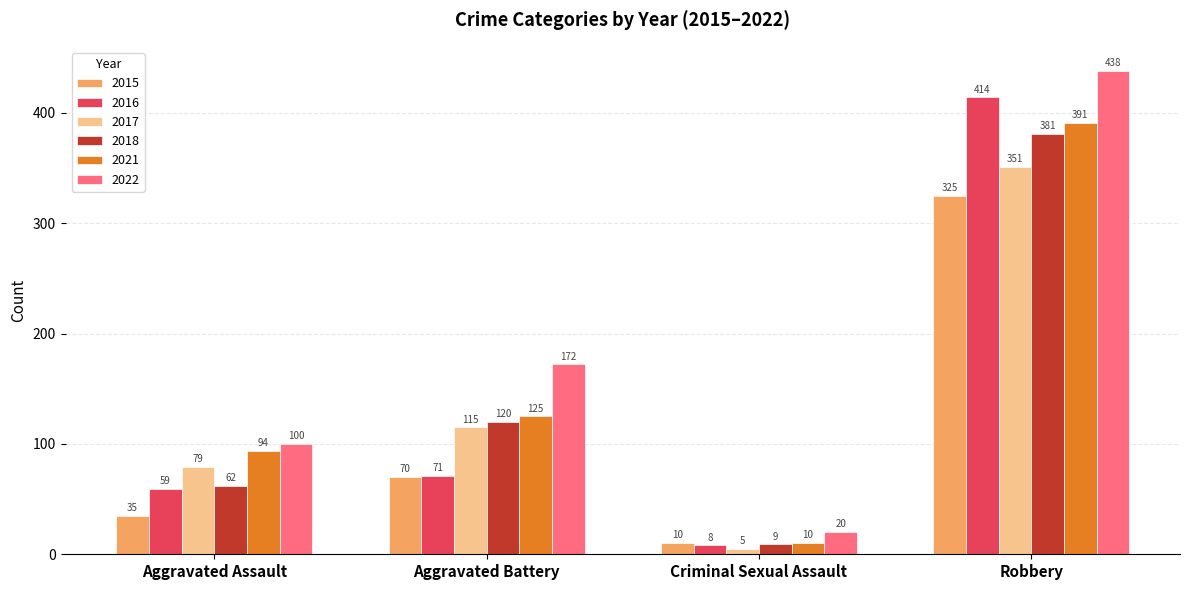

Which category has the lowest value in the 2018 series?

Criminal Sexual Assault